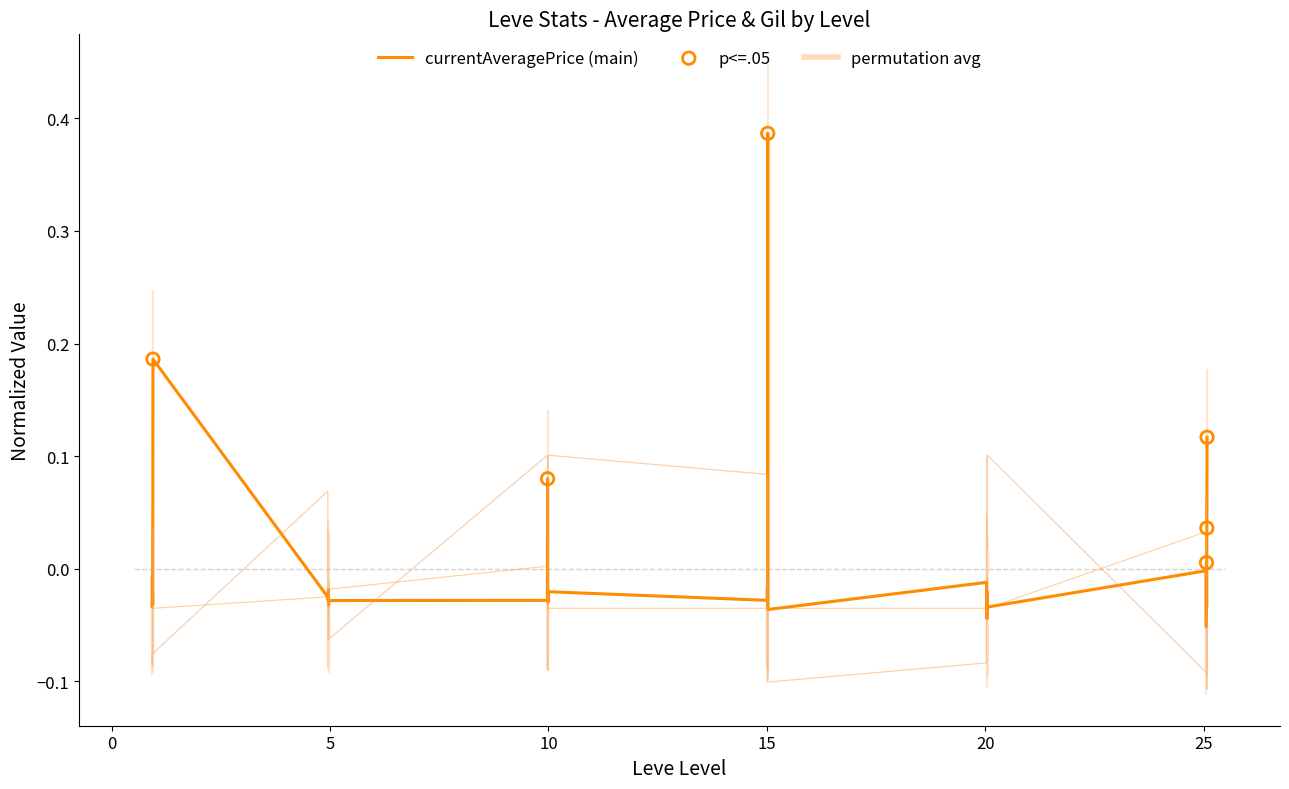

Is the value of Leve Gil at 20 greater than the value of currentAveragePrice at 10?

No